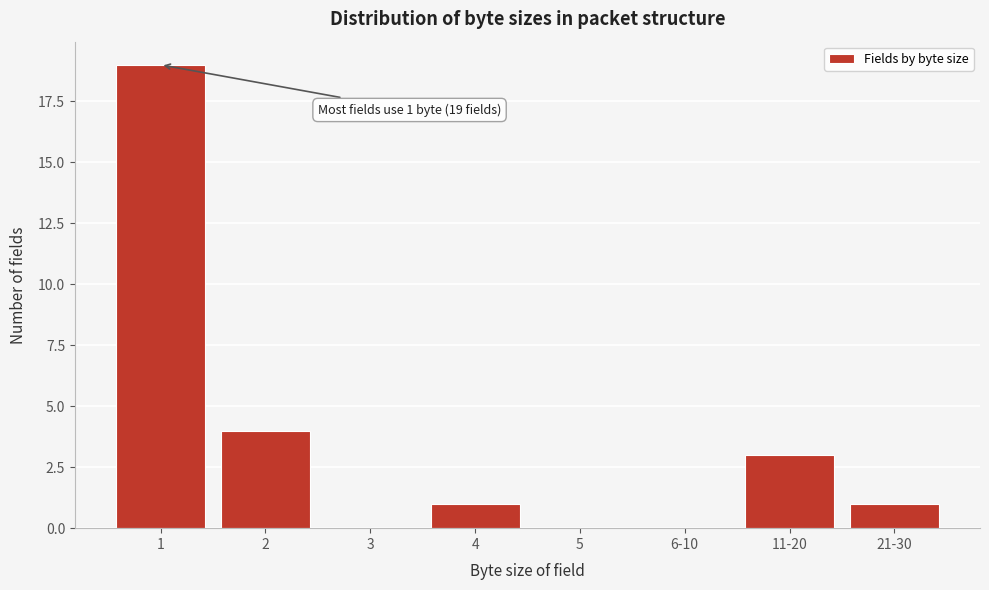

Reading left to right, list all the values displayed in this chart.

1=19	2=4	3=0	4=1	5=0	6-10=0	11-20=3	21-30=1